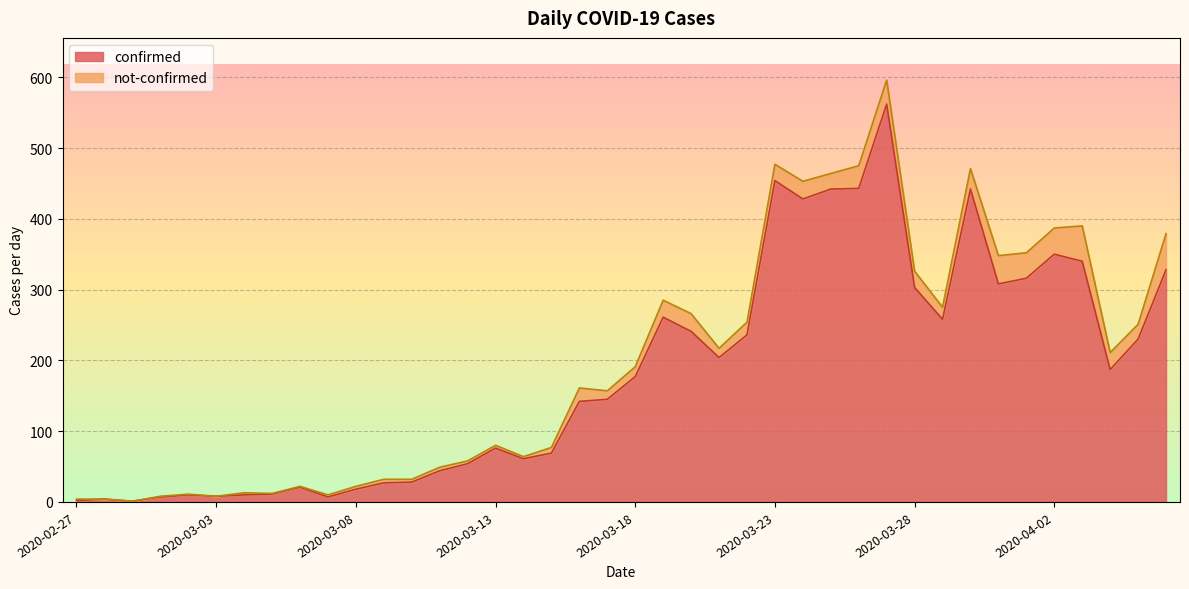

What is the greatest value displayed?

562